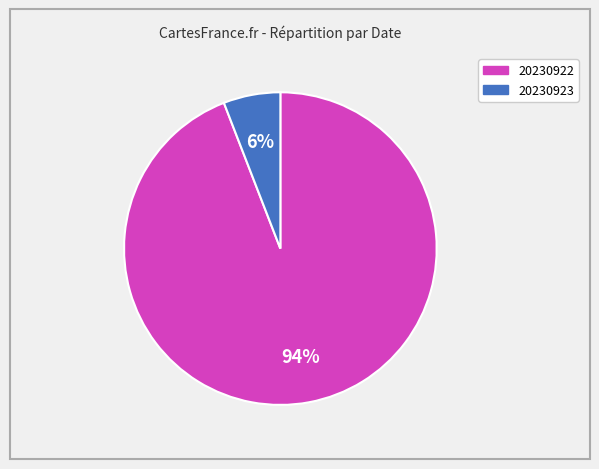

To the nearest percent, what is the average slice percentage?

50%